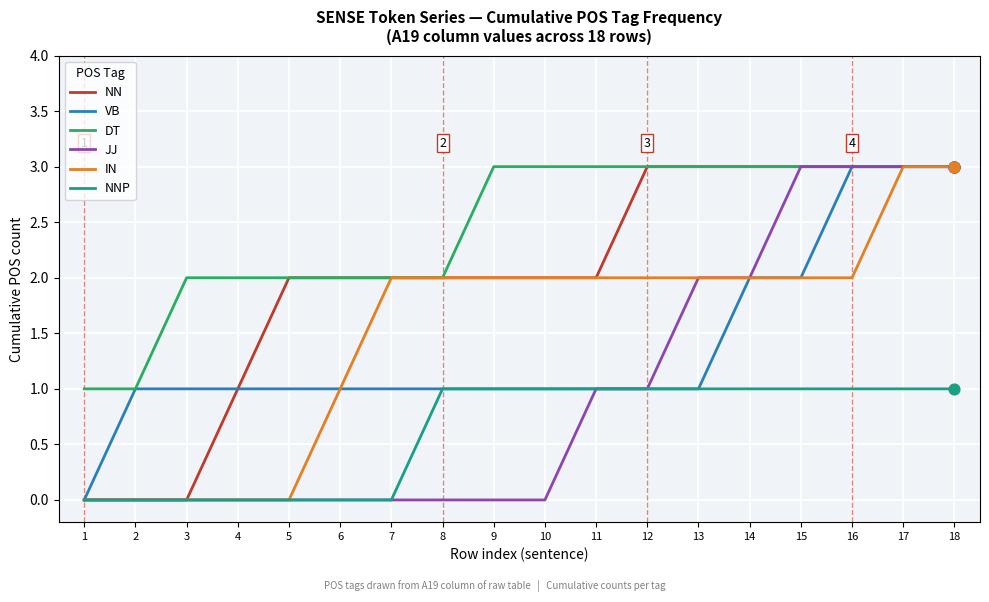

Which series changed the most between 5 and 12?

IN